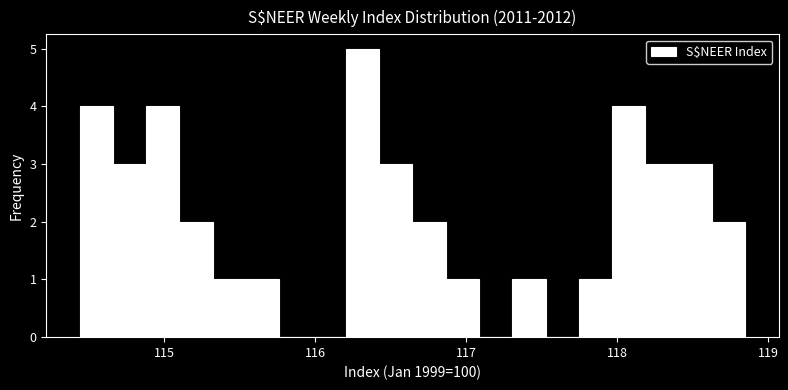

Around what value on the x-axis is the tallest bar? Give the approximate position of its centre, as read against the axis.

116.3